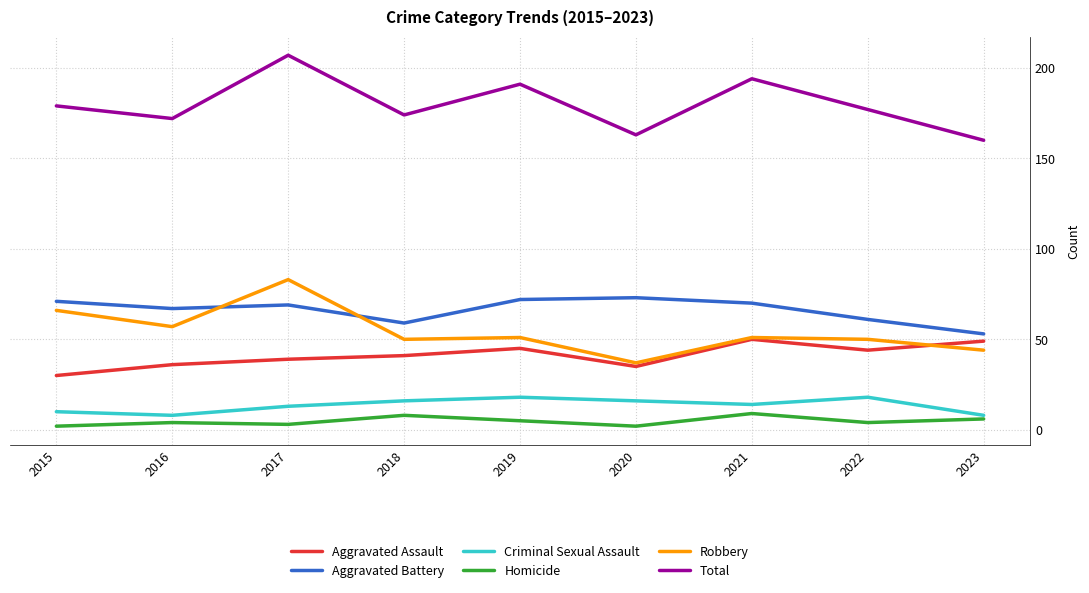

Reading left to right, what are all the values shown in this chart?

Aggravated Assault: 30	36	39	41	45	35	50	44	49
Aggravated Battery: 71	67	69	59	72	73	70	61	53
Criminal Sexual Assault: 10	8	13	16	18	16	14	18	8
Homicide: 2	4	3	8	5	2	9	4	6
Robbery: 66	57	83	50	51	37	51	50	44
Total: 179	172	207	174	191	163	194	177	160